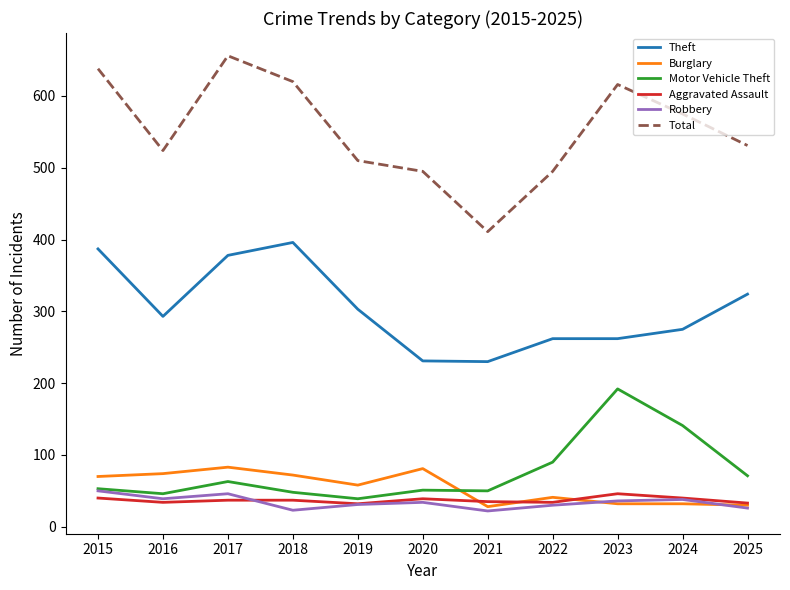

What is the approximate value of Theft at 2016?

293